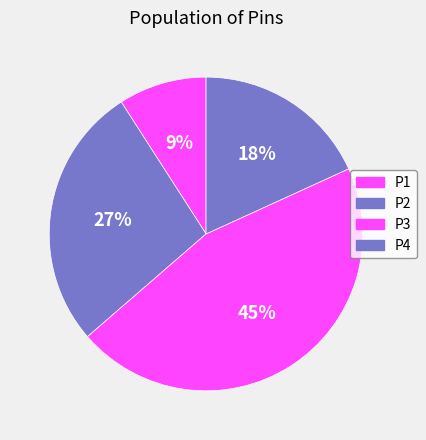

How much of the chart is everything except P1?

90.9%